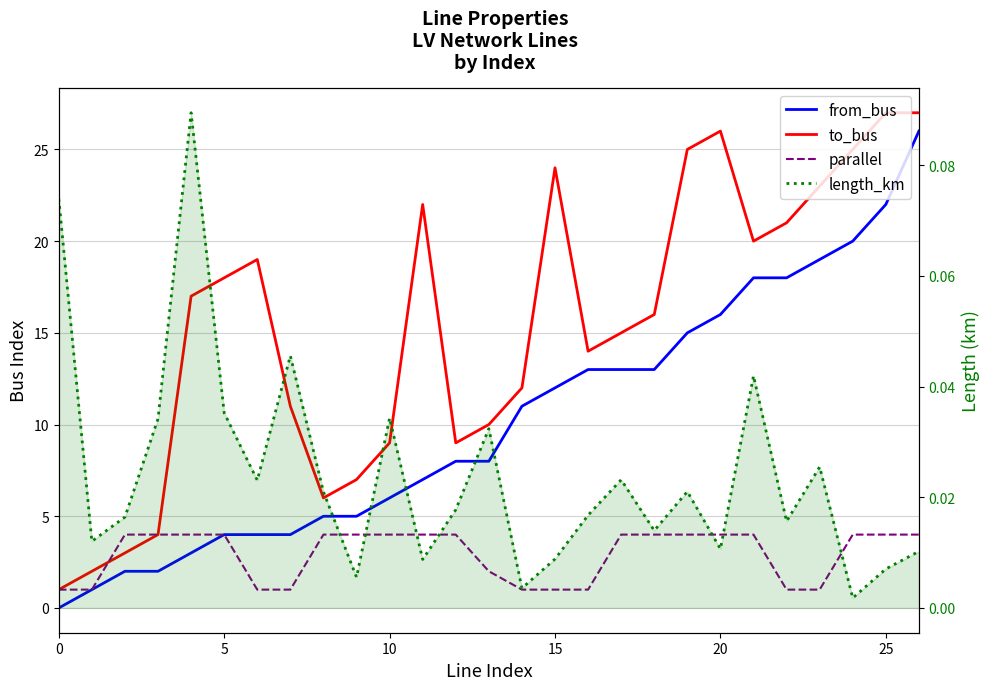

What are all the series names shown in the legend?

from_bus, to_bus, parallel, length_km